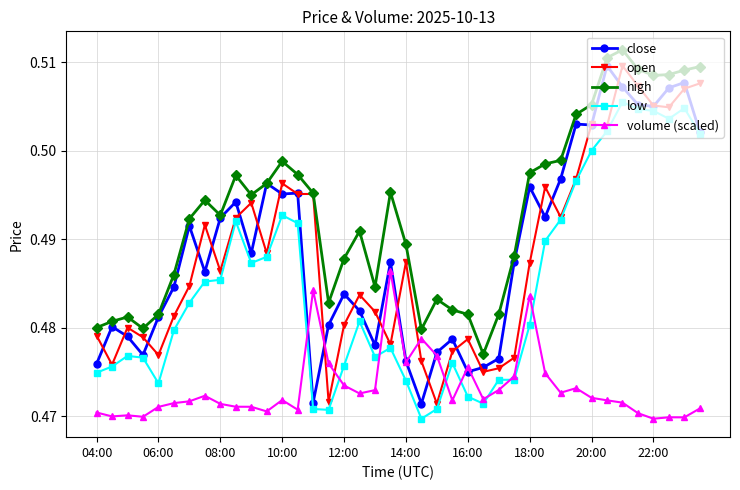

Which series has the largest total across all categories?

high